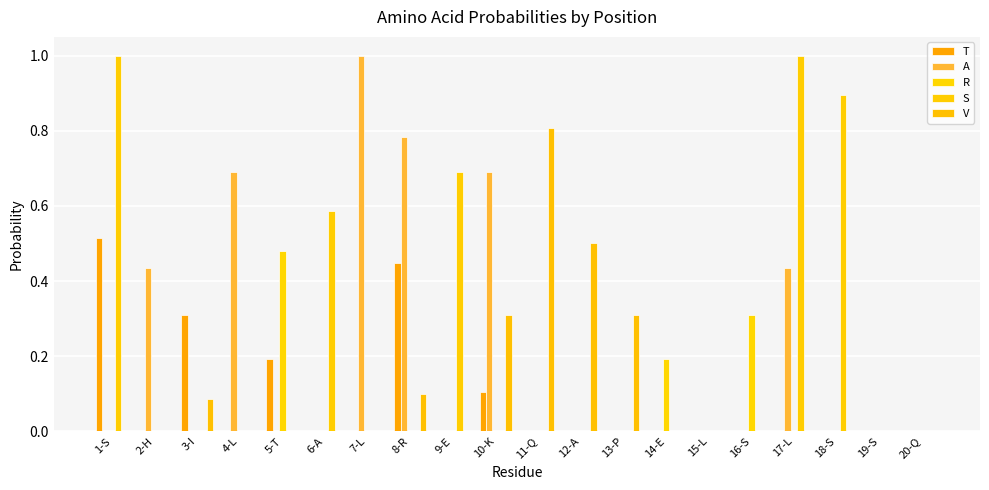

Are the bars grouped side by side (vs. stacked)?

Yes